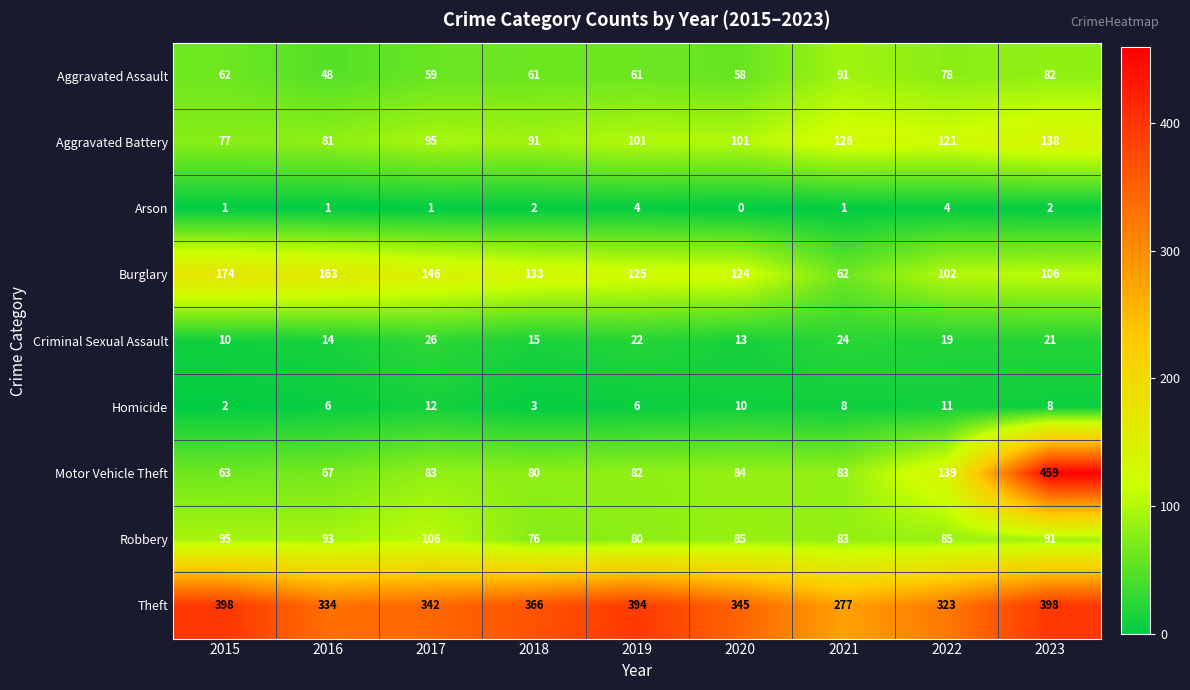

What is the minimum value for Criminal Sexual Assault?

10